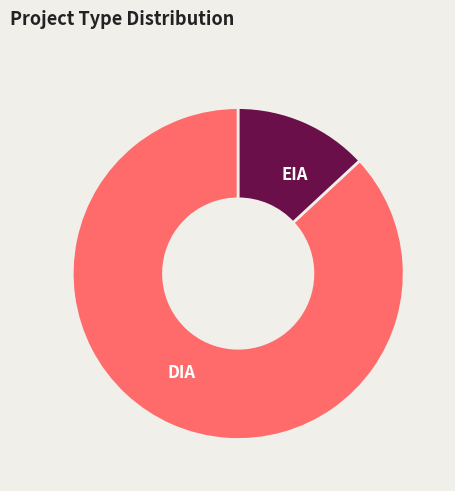

Is the sum of DIA and EIA greater than half?

Yes